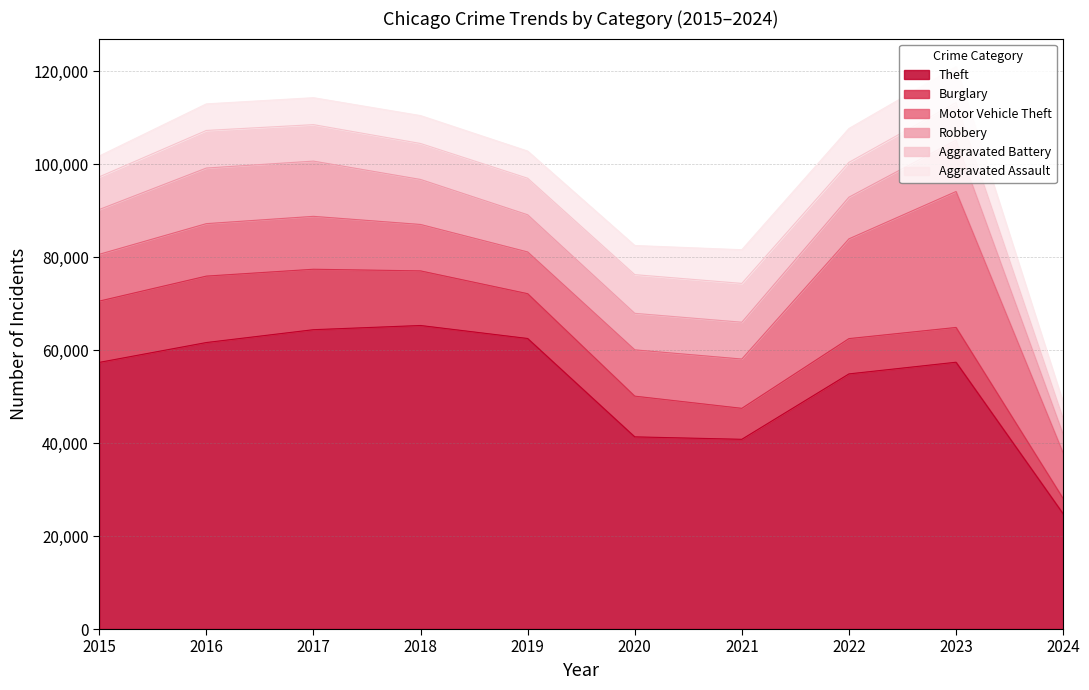

How many data points in Motor Vehicle Theft are above 10603?

4